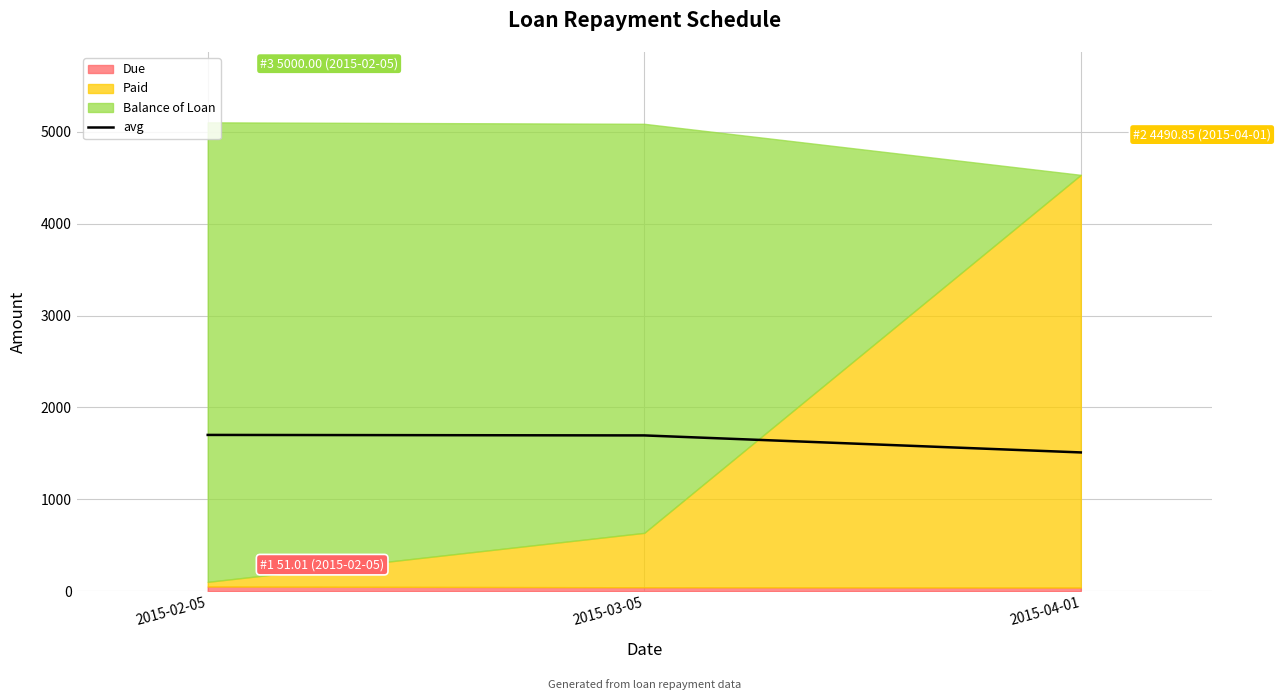

What is the approximate value at 2015-03-05?

1695.4